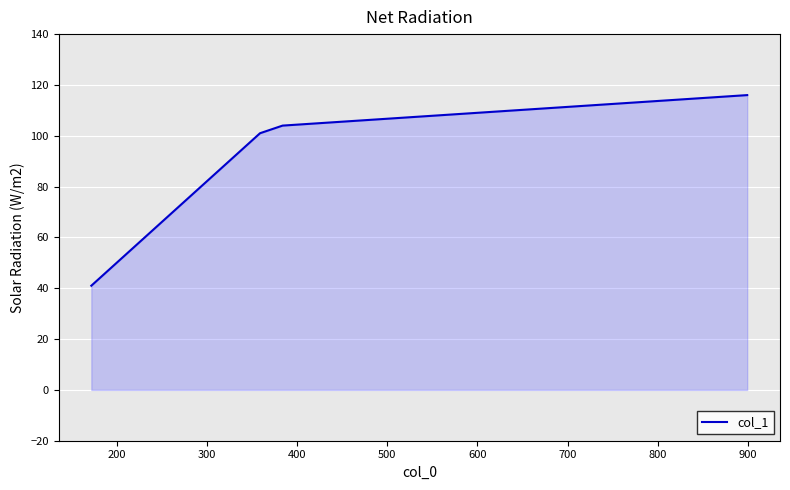

How many lines are shown in the chart?

1